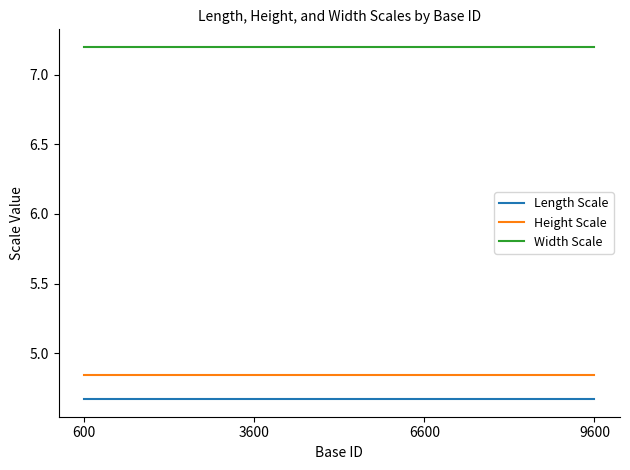

Is the value of Length Scale at 3600 greater than the value of Width Scale at 9600?

No